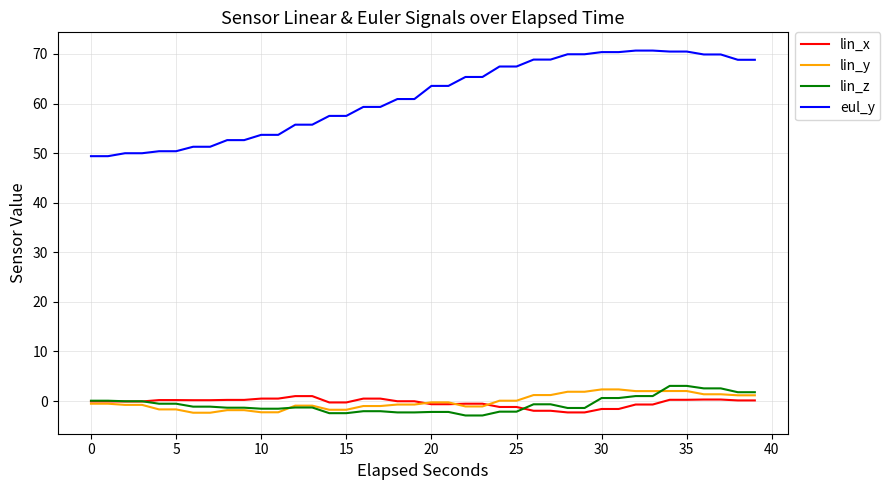

Which series has the widest spread of values?

eul_y